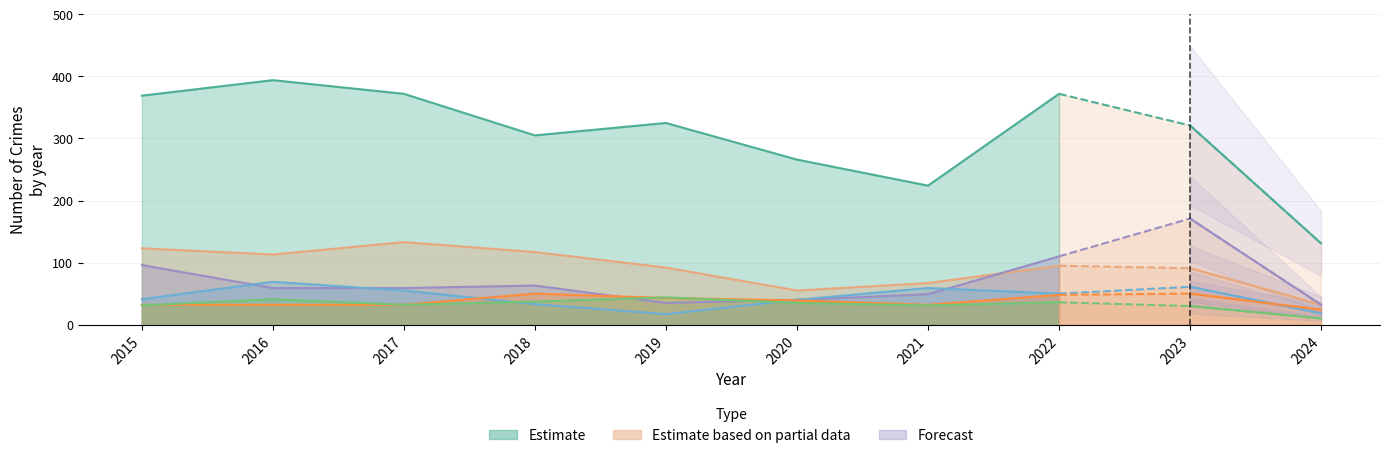

What is the value of the Theft point at the 3rd from the left?

372